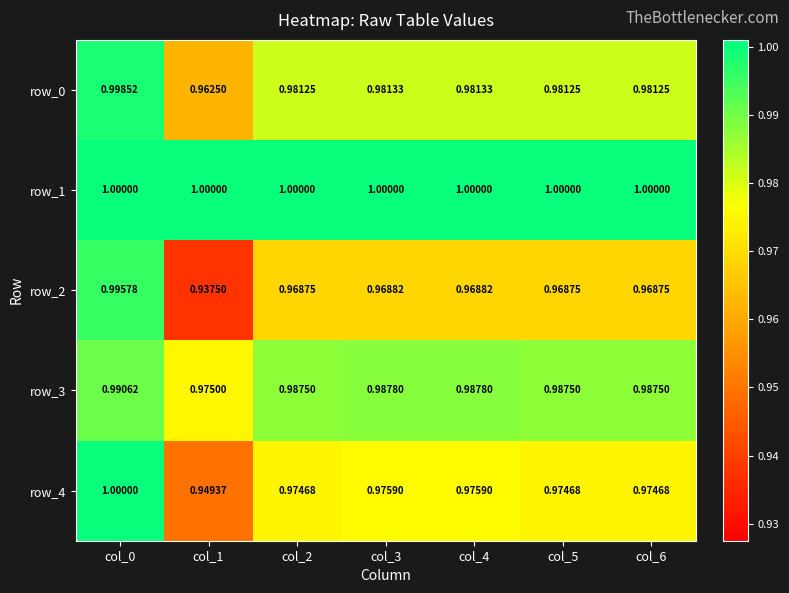

The value of row_4 at col_5 is 0.6. True or false?

False